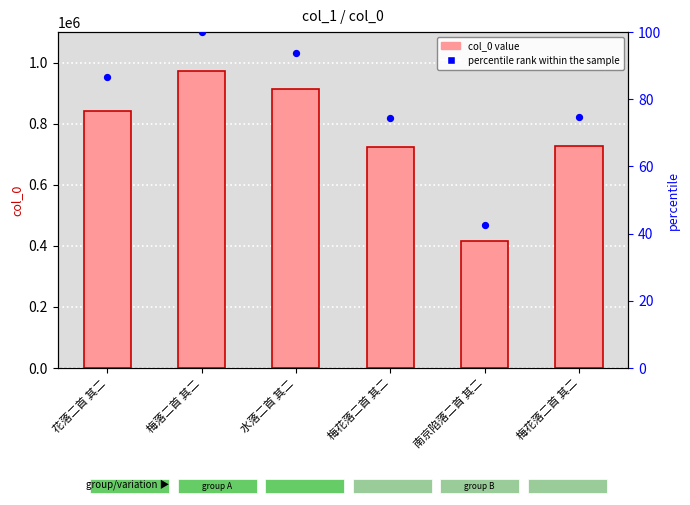

Which series has the widest spread of Y values?

col_0